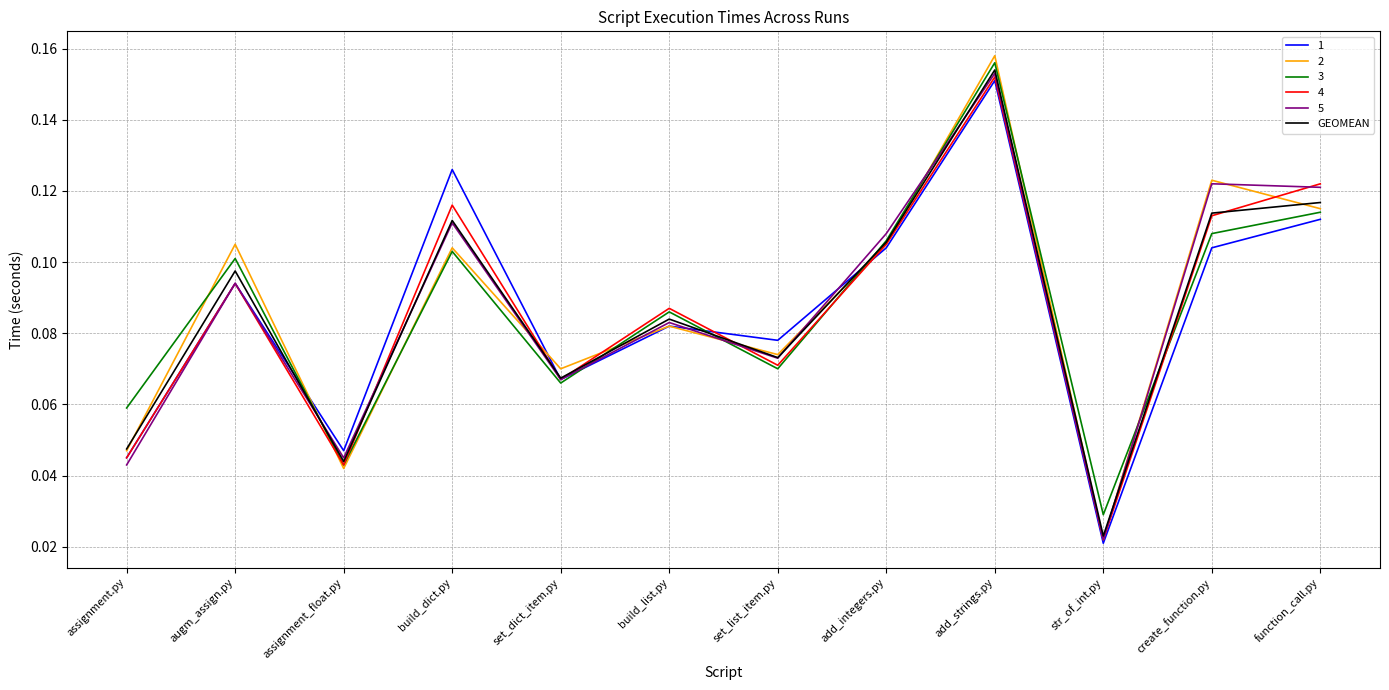

At which category is the sum across all series the highest?

add_strings.py